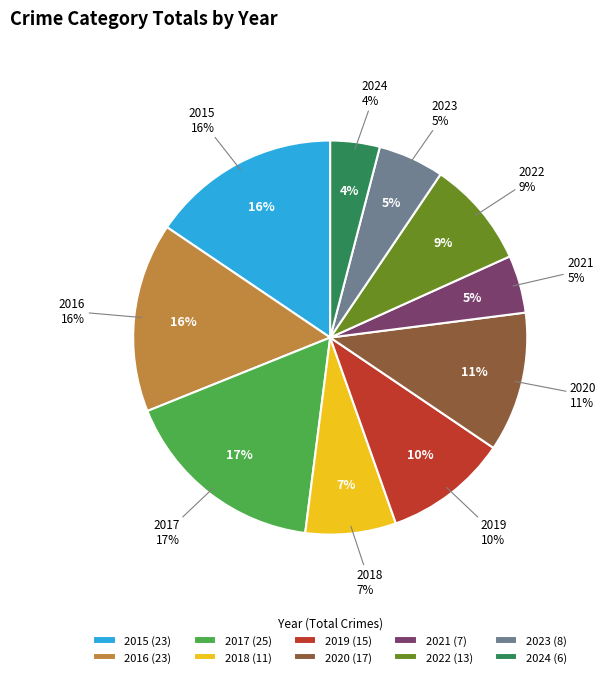

How many segments does this pie chart have?

10